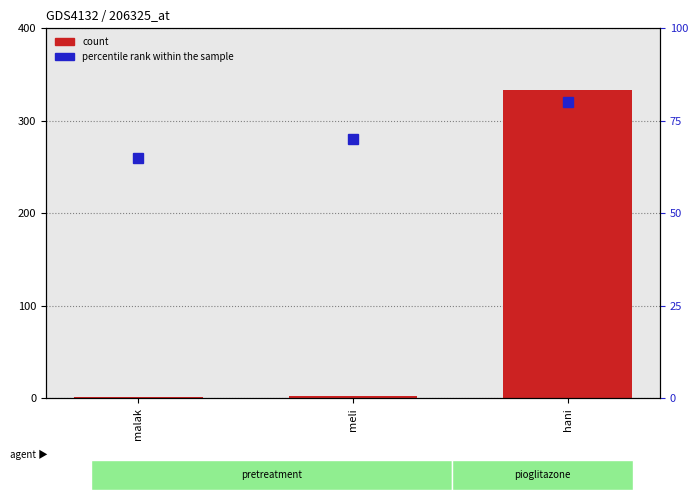

What is the minimum value shown in the chart?

1